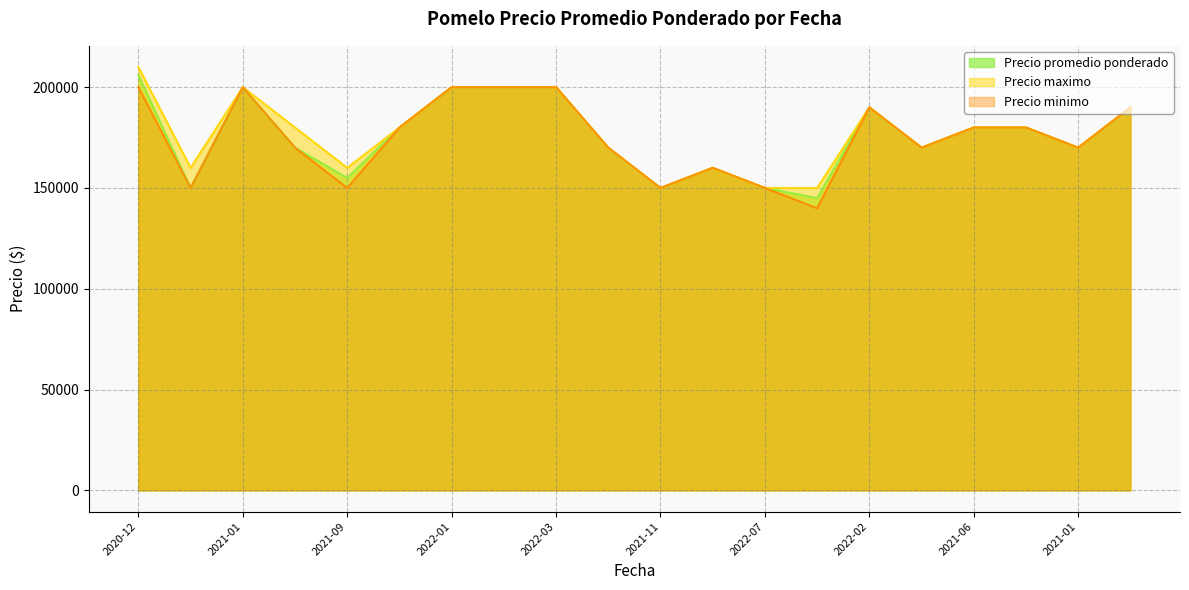

How many values in the Precio minimo series exceed 180000?

7